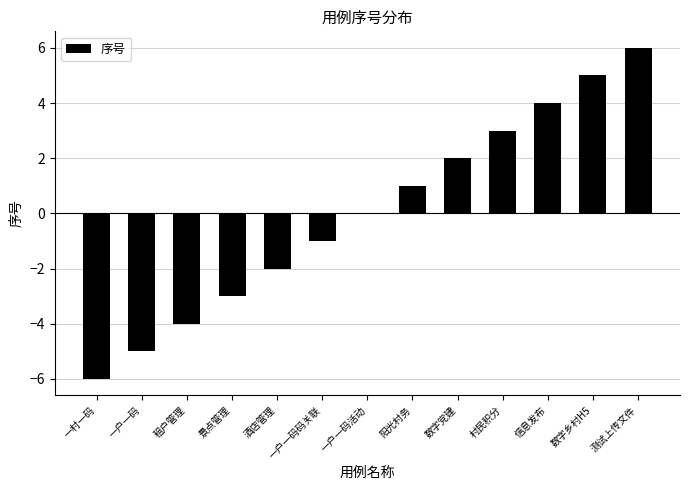

Reading right to left, transcribe all the data shown in this chart.

6	5	4	3	2	1	0	-1	-2	-3	-4	-5	-6